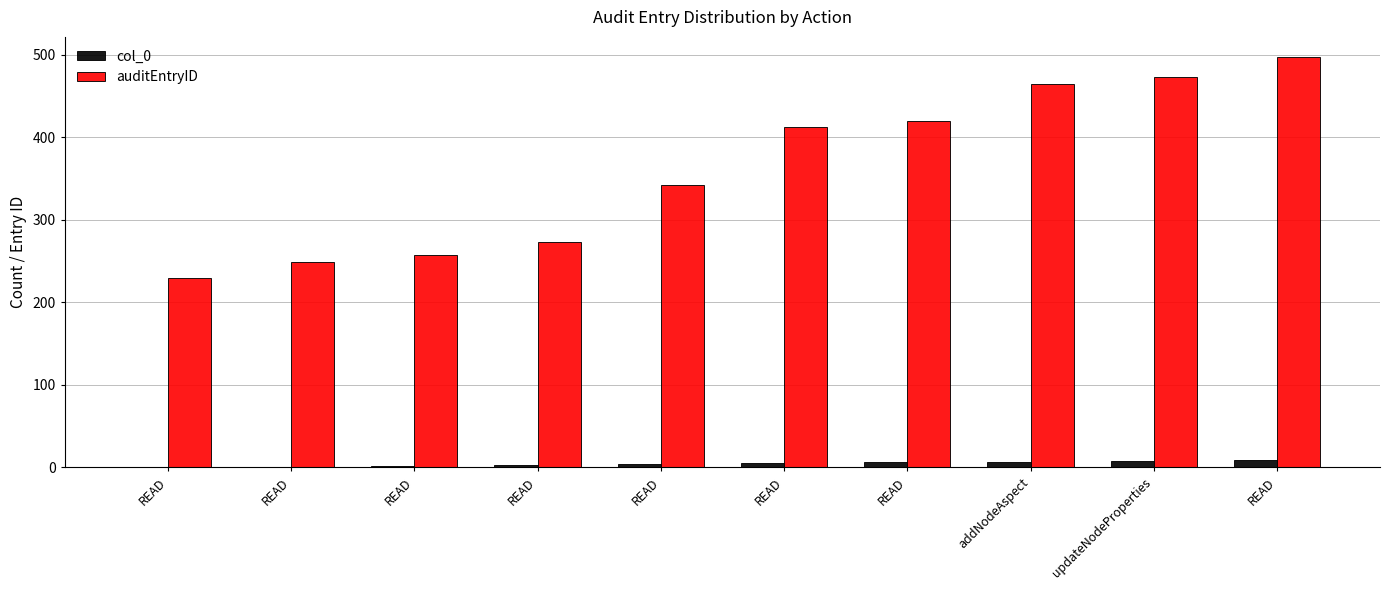

How many distinct data groups are displayed?

2